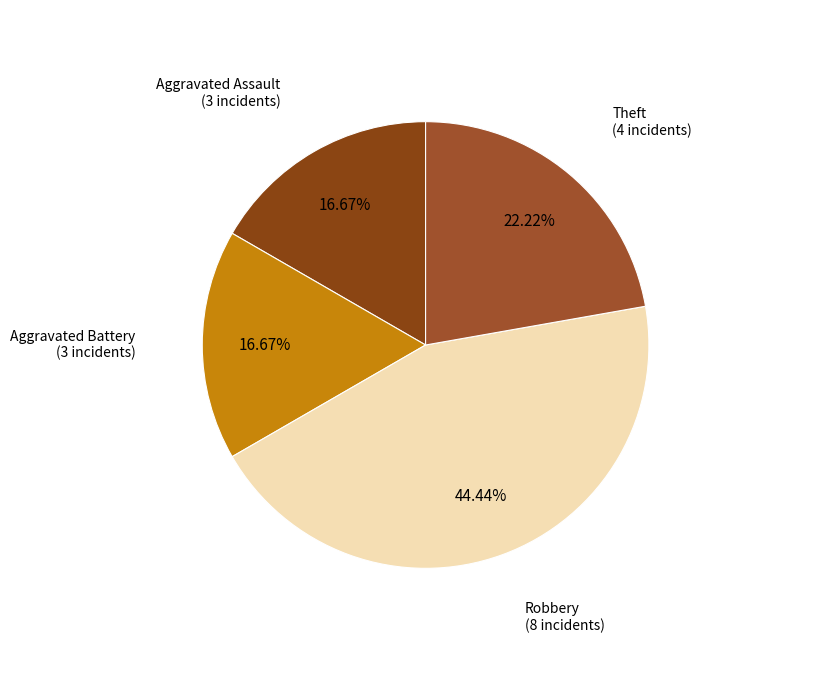

To the nearest percent, what is the difference between the largest and smallest slice percentages?

28%